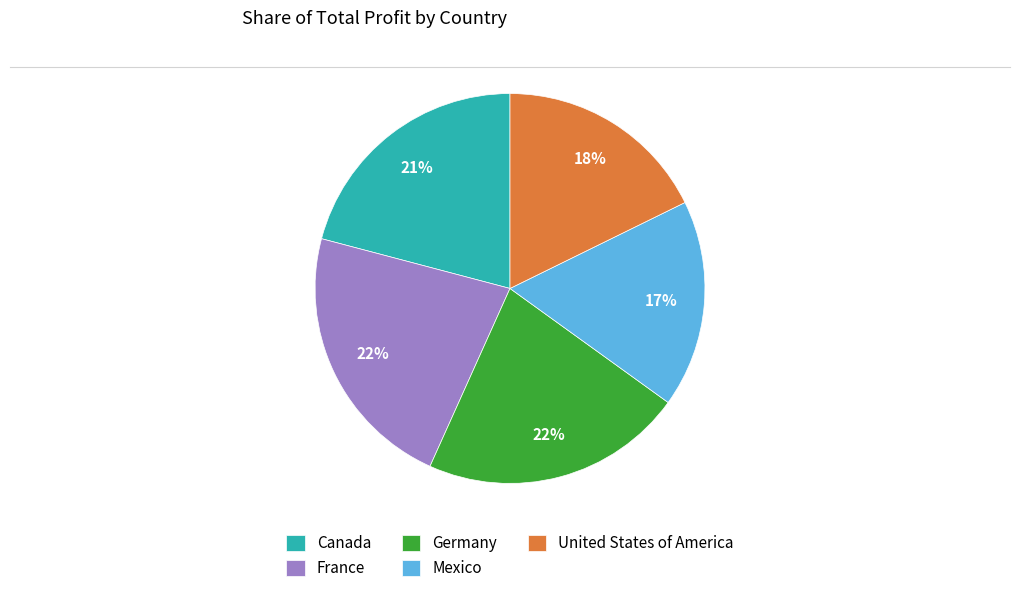

The Mexico slice represents 17% of the pie. True or false?

True